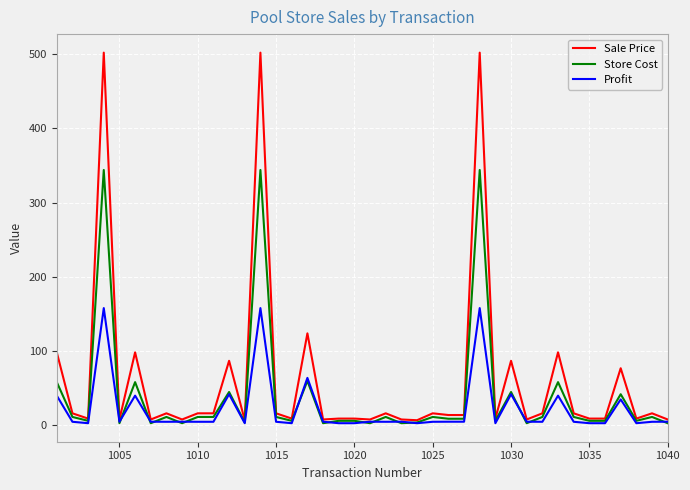

Which series ends up on top after the final intersection of Profit and Store Cost?

Profit